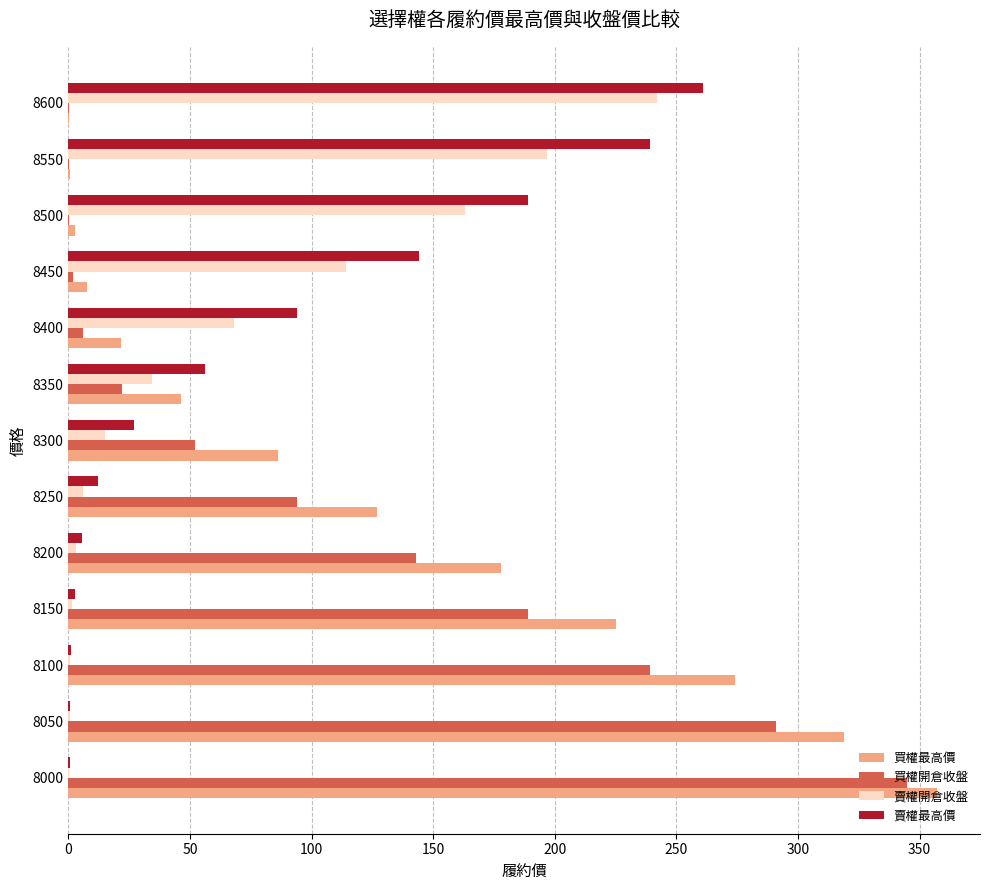

Which series changed the most between 8050 and 8350?

買權最高價